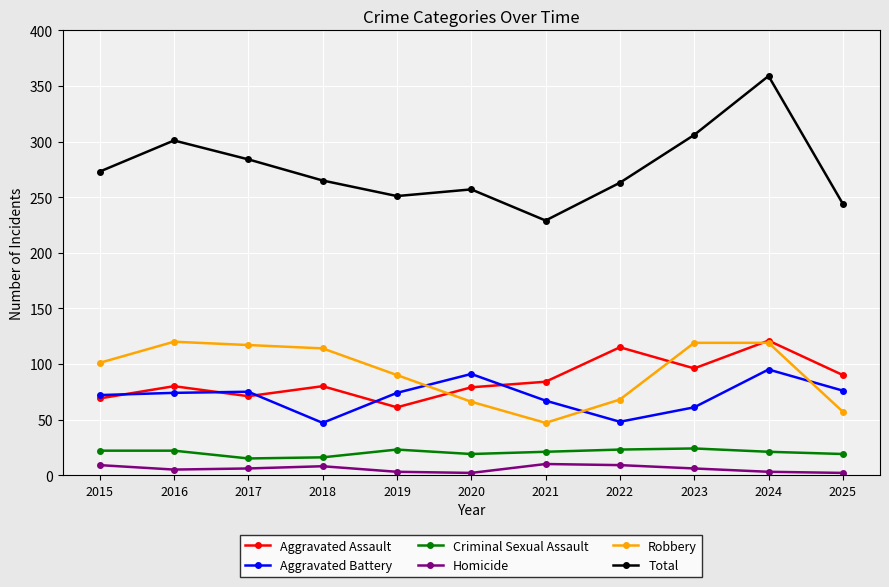

Count the number of data series in this chart.

6